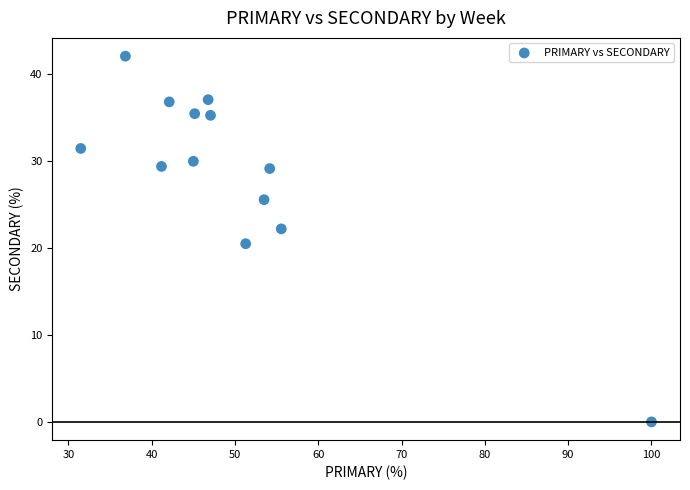

What is the range of Y values (max minus min)?

42.1